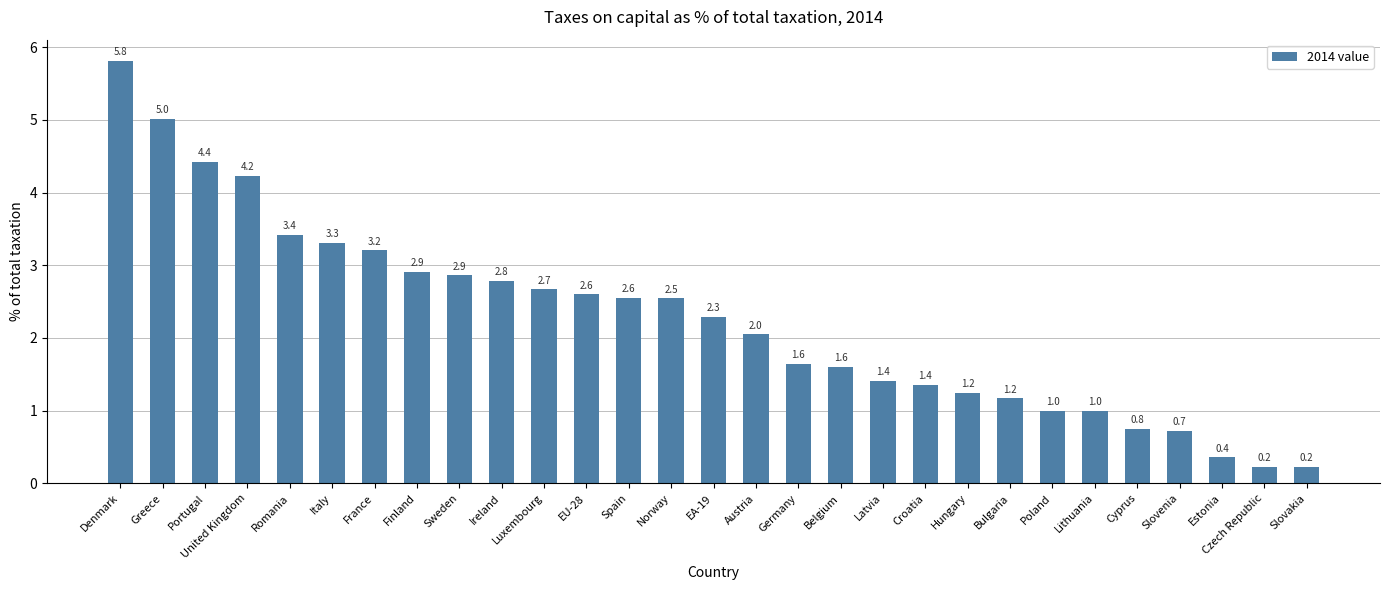

What is the change in value from EA-19 to Belgium?

-0.7